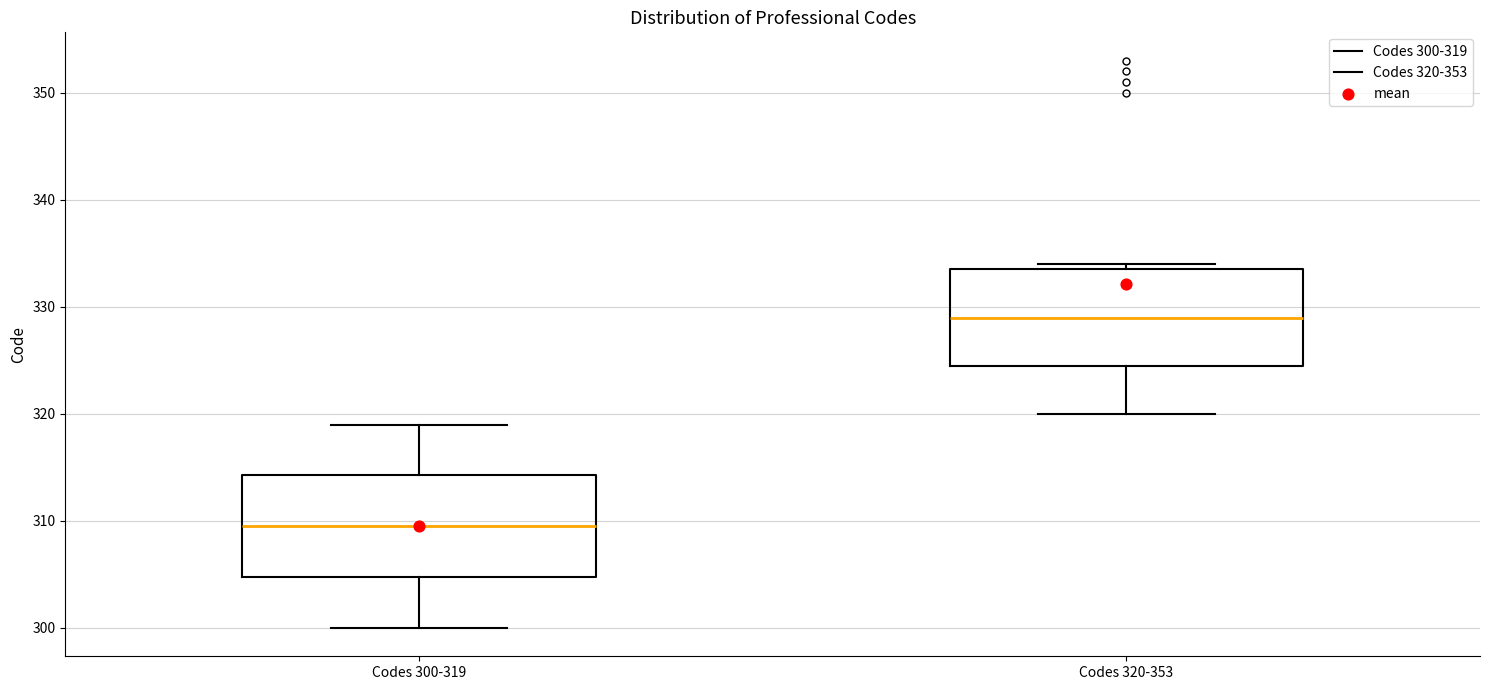

Which box has the lowest median line?

Codes 300-319